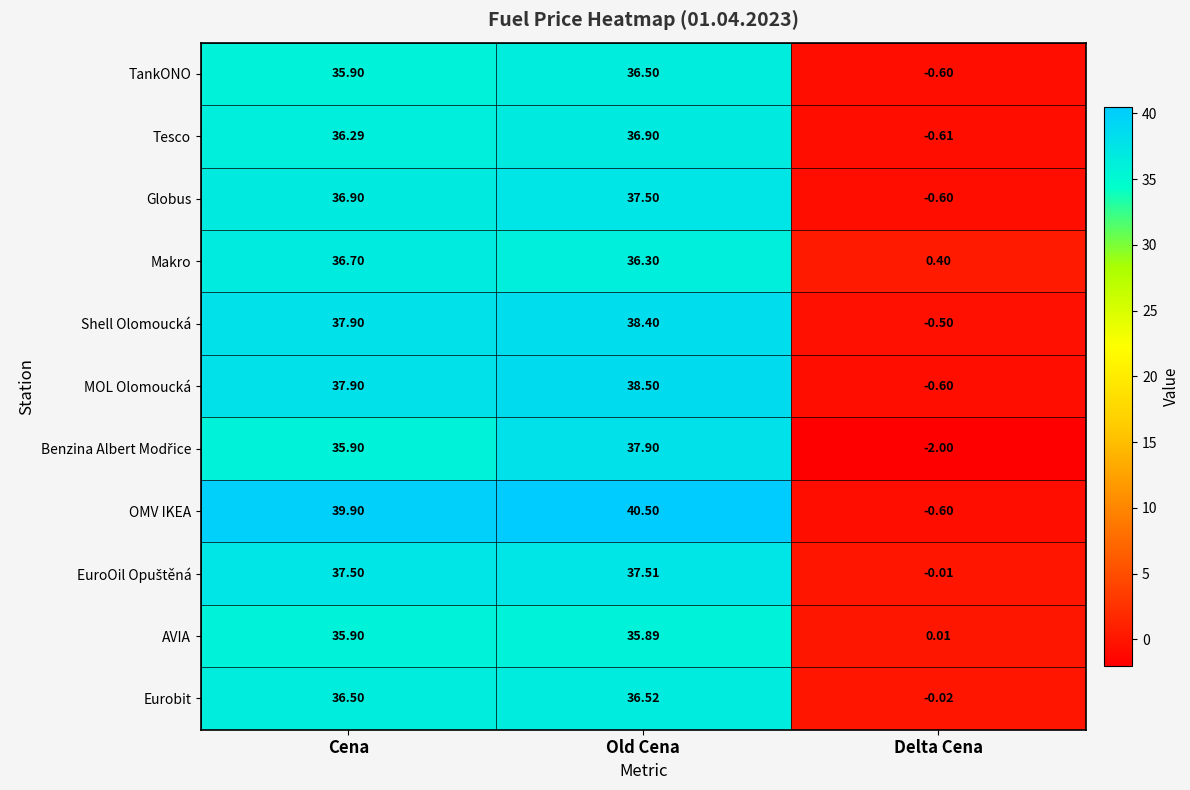

Which series changed the most between Old Cena and Delta Cena?

OMV IKEA